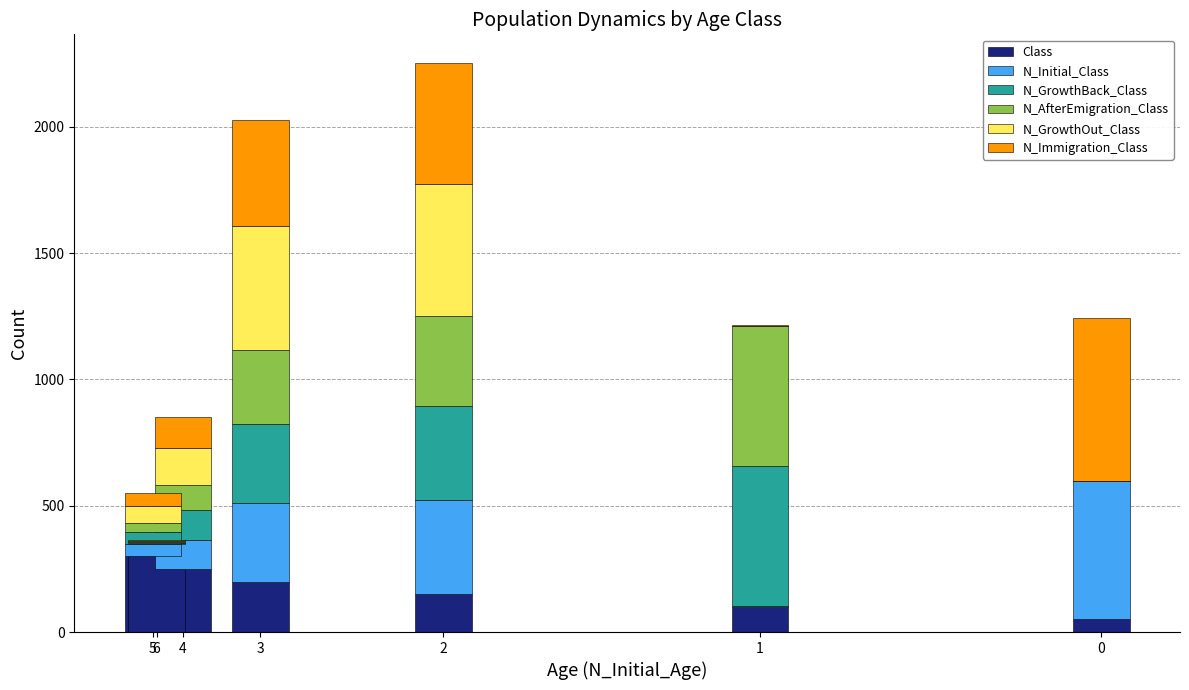

What is the maximum value for Class?

350